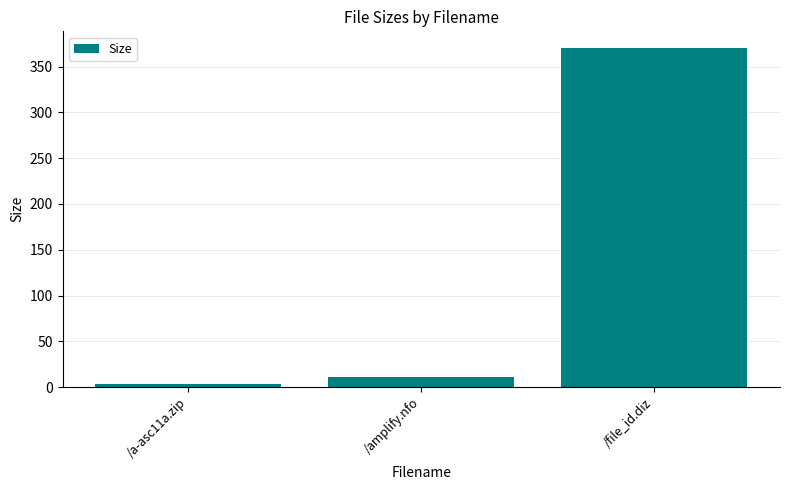

Read the value at /amplify.nfo.

11.0